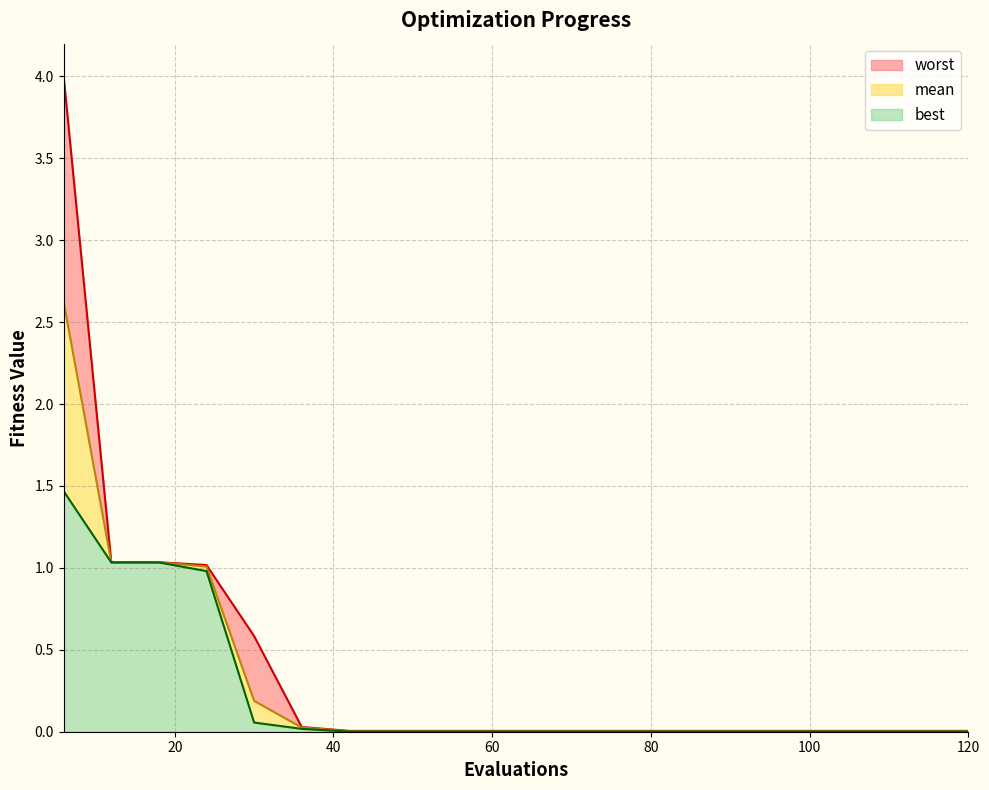

True or false: worst and mean cross at least once.

False